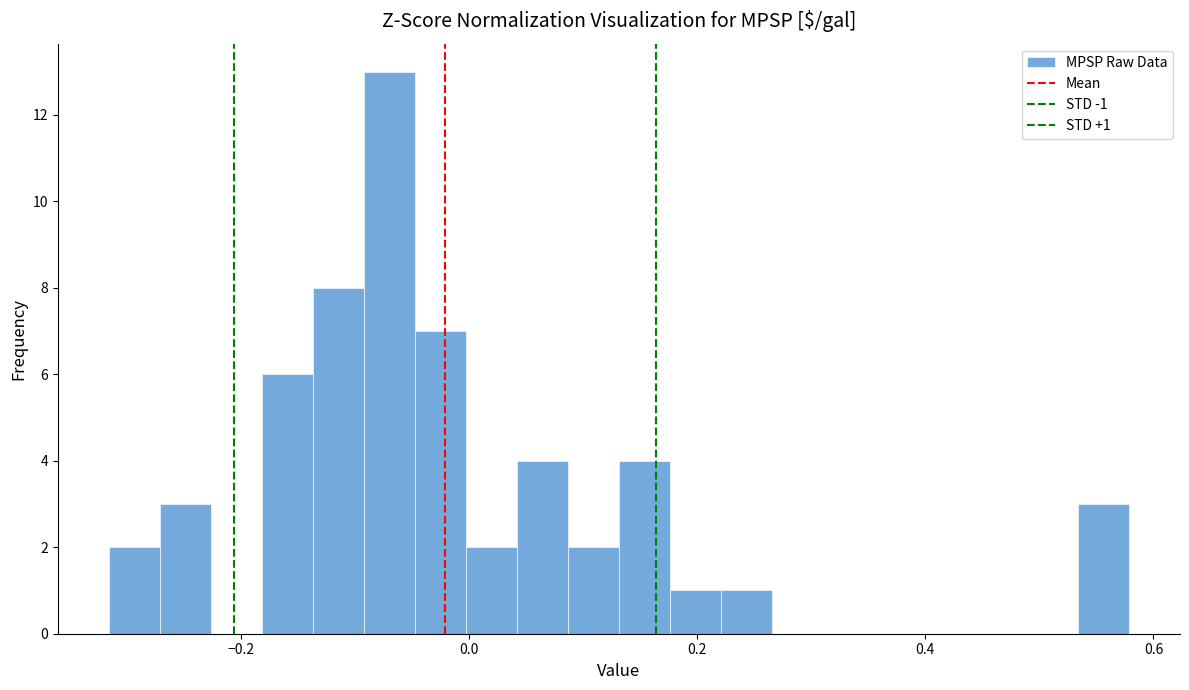

Read against the x-axis, roughly where is the centre of the tallest bar?

-0.06